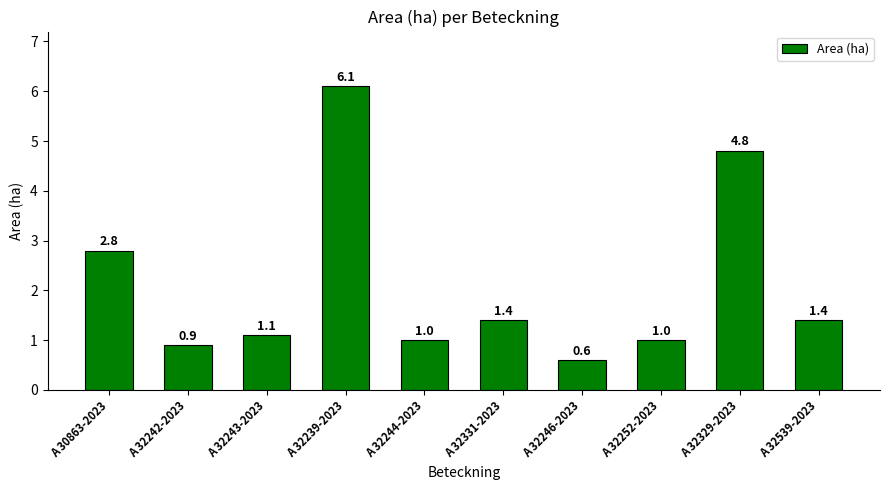

Where does the data first go above 1?

A 30863-2023